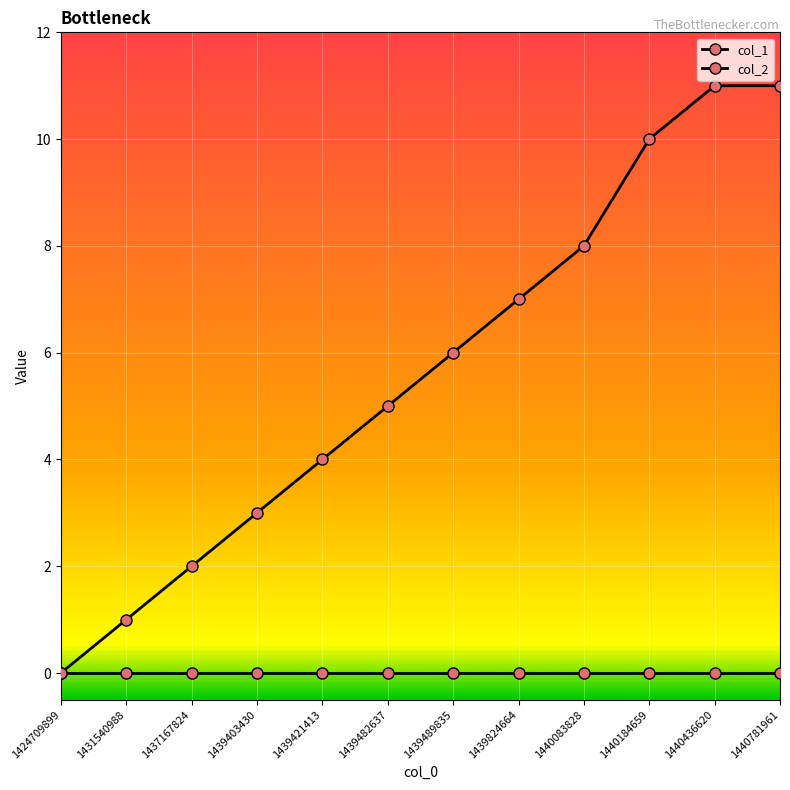

What is the difference between the maximum and minimum values in the col_1 series?

11